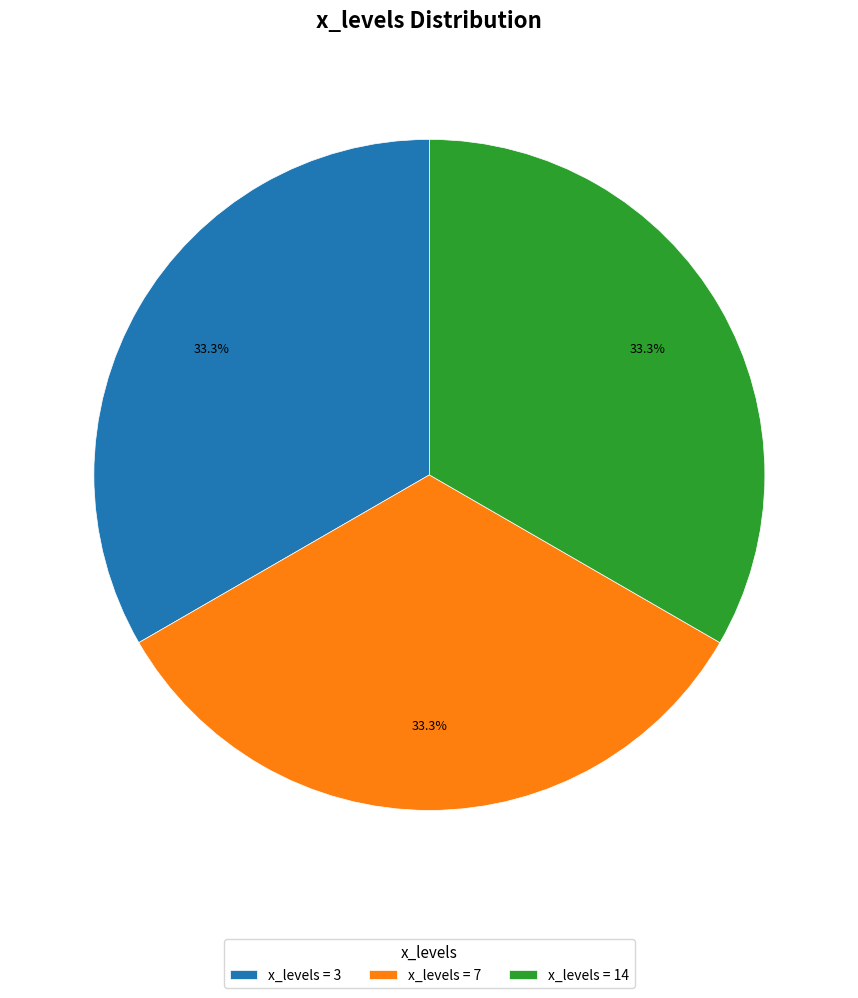

Does x_levels = 7 represent more than half of the total?

No